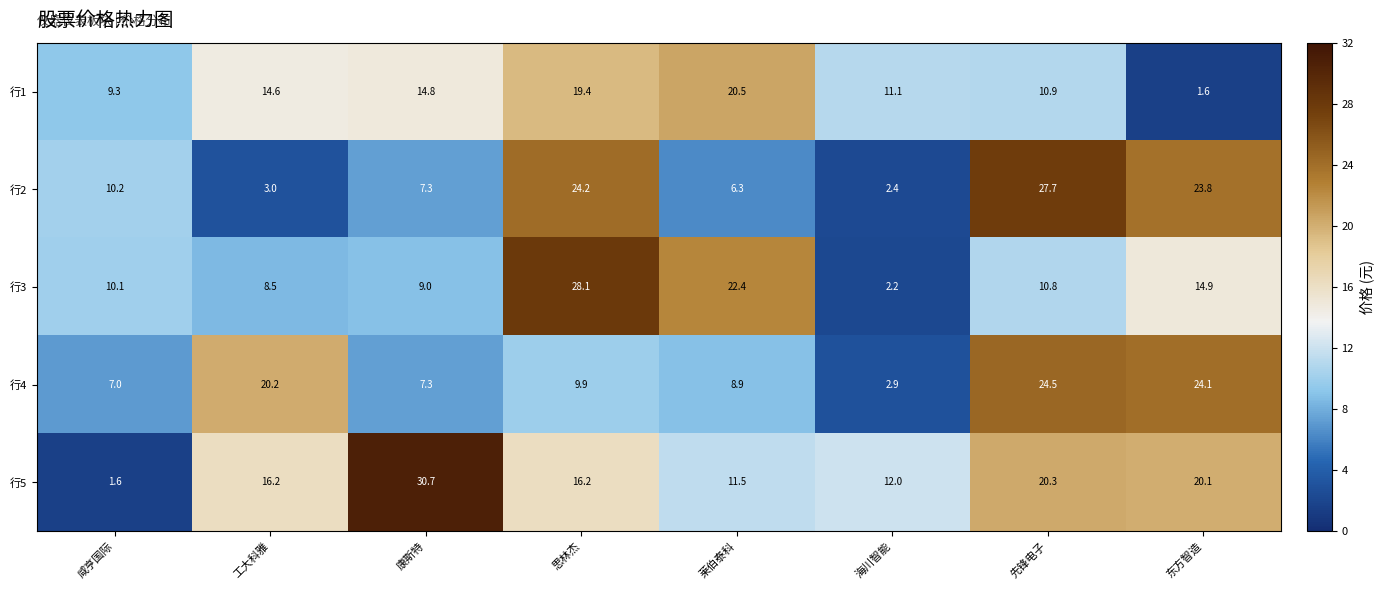

List the series in order of their peak value, lowest first.

行1, 行4, 行2, 行3, 行5